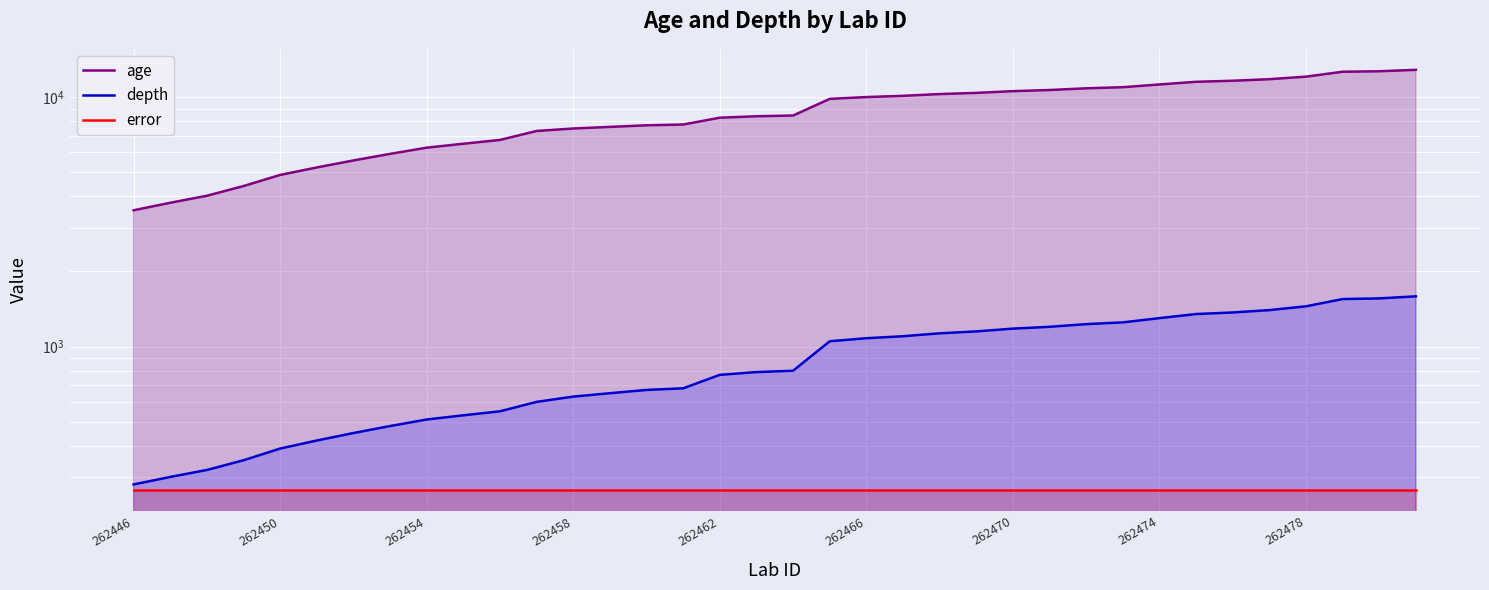

What is the total value across all series at 262466?

11356